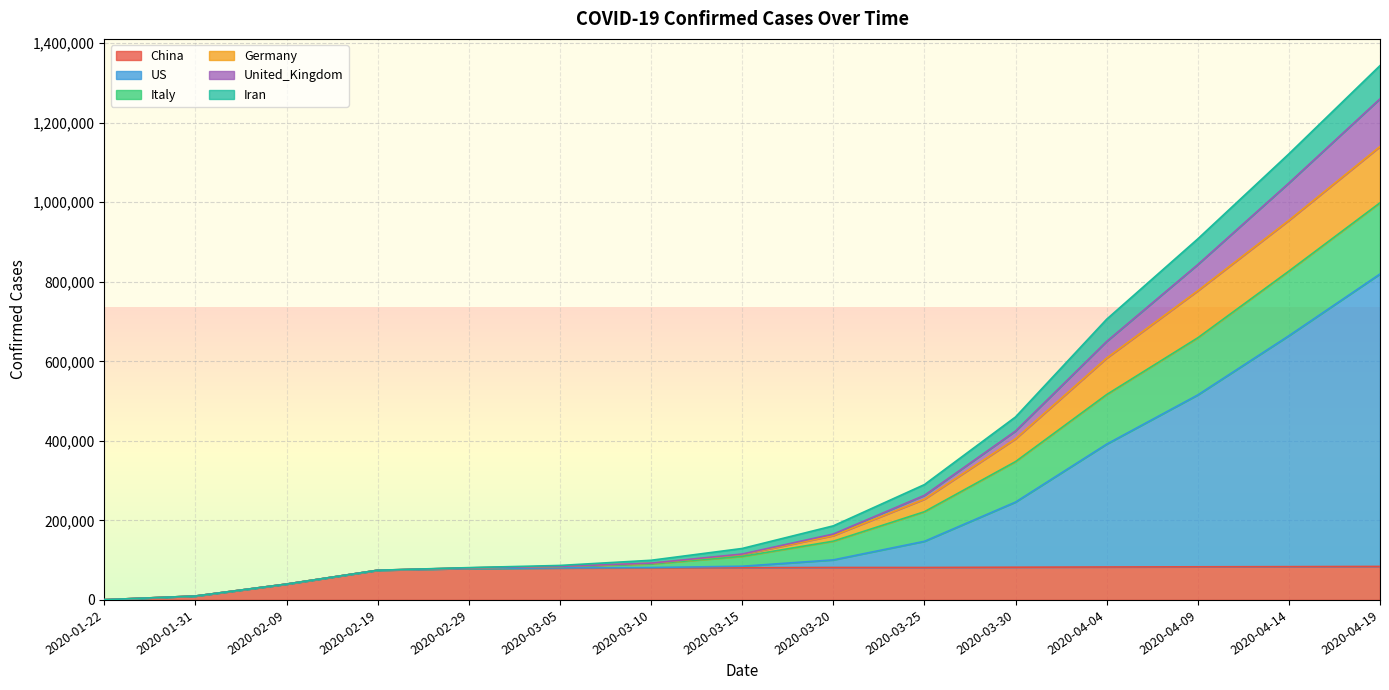

The value of Iran at 2020-01-22 is 152. True or false?

False